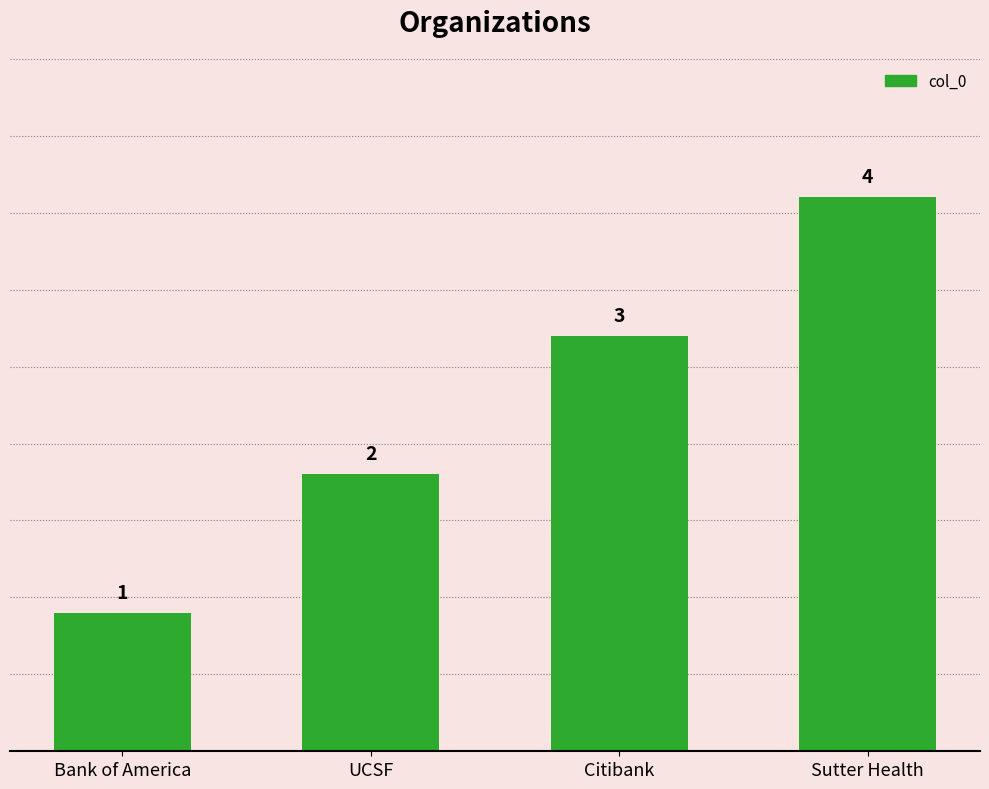

Count the number of data series in this chart.

1